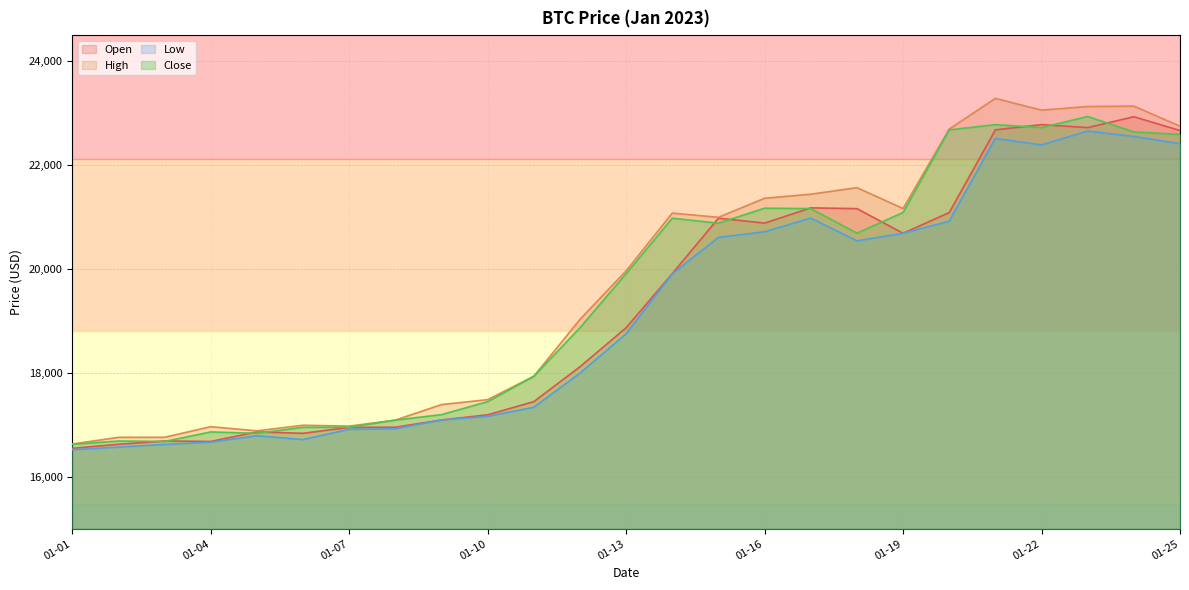

What is the greatest value displayed?

23282.3